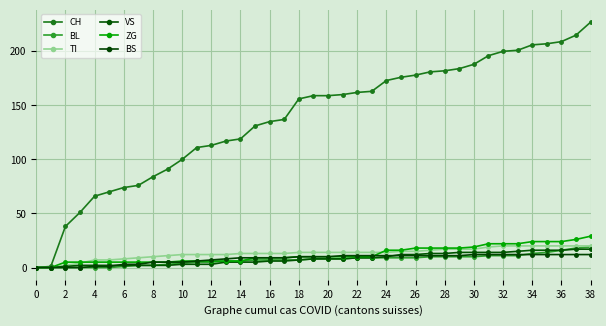

How many values in the BL series are below 8?

19